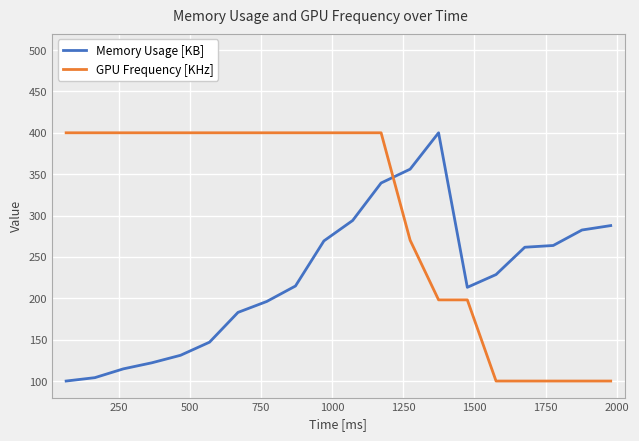

Which series ends up on top after the final intersection of Memory Usage [KB] and GPU Frequency [KHz]?

Memory Usage [KB]